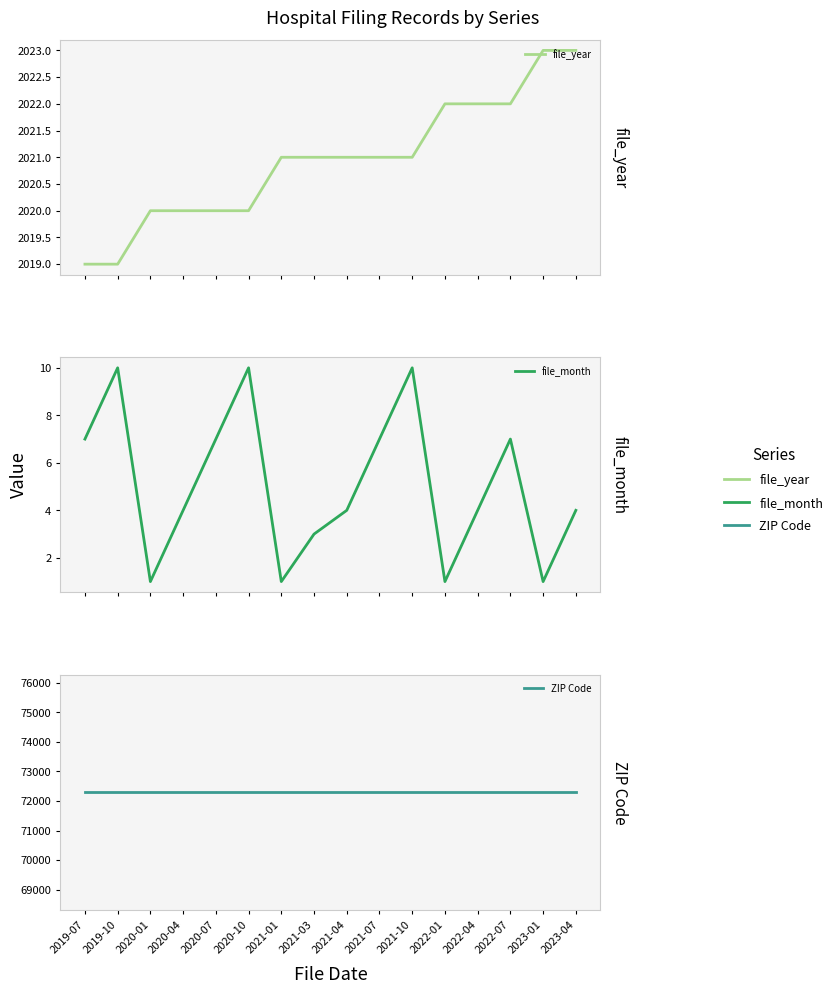

What is the sum of the file_year values at 2023-01 and 2022-01?

4045